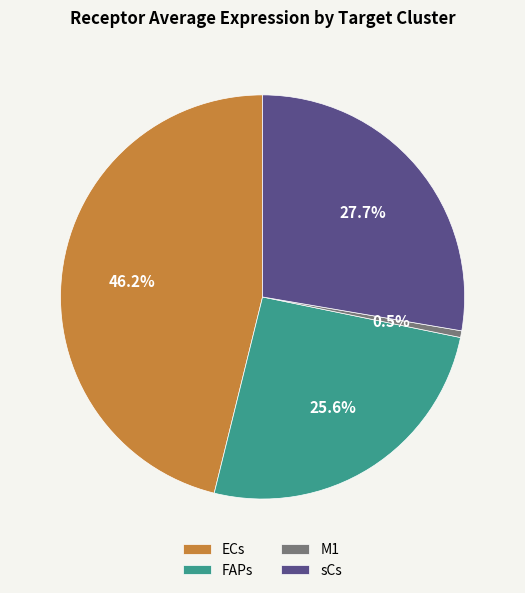

To the nearest percent, what is the difference between the largest and smallest slice percentages?

46%